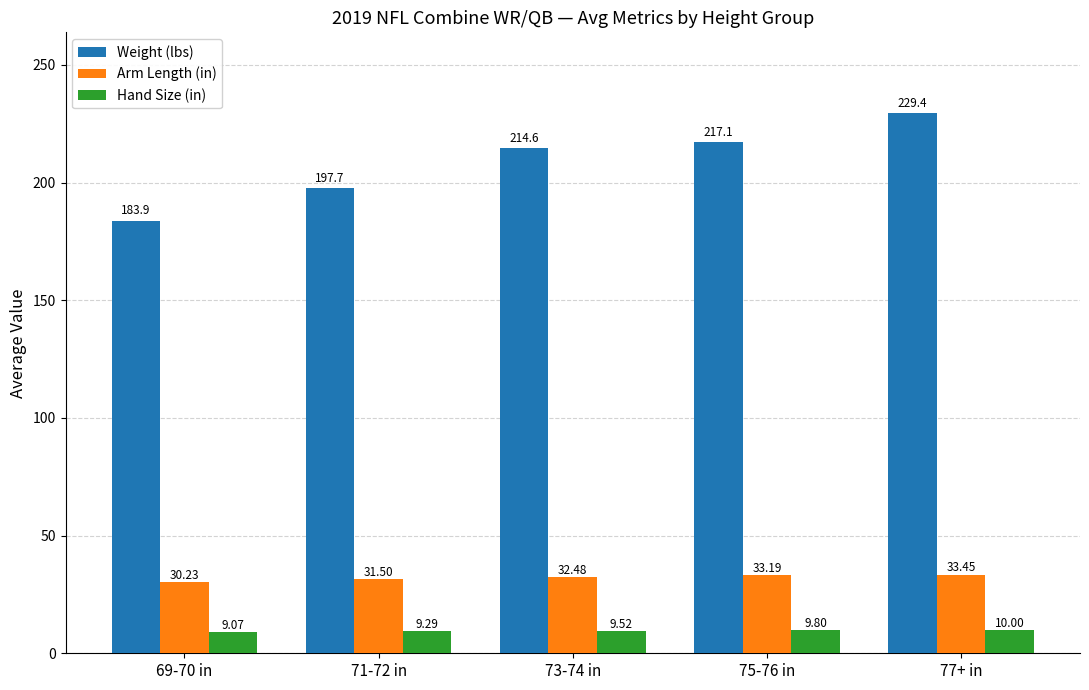

The value of Weight (lbs) at 71-72 in is 110.7. True or false?

False